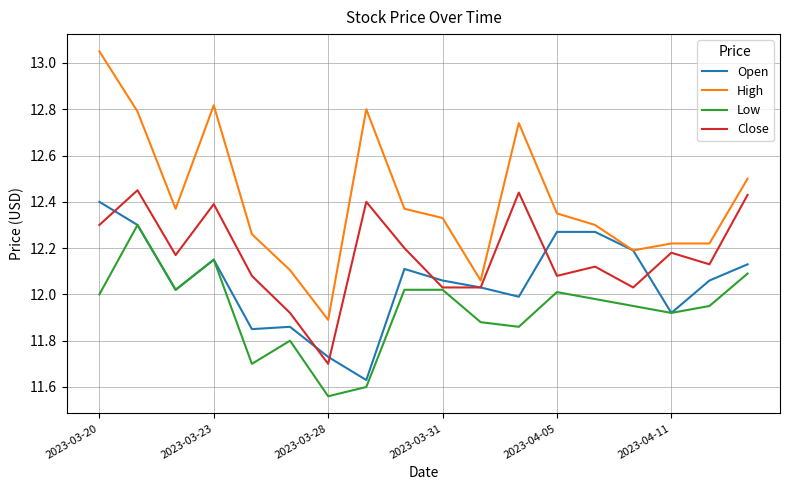

Rank the series by their average value, from lowest to highest.

Low, Open, Close, High